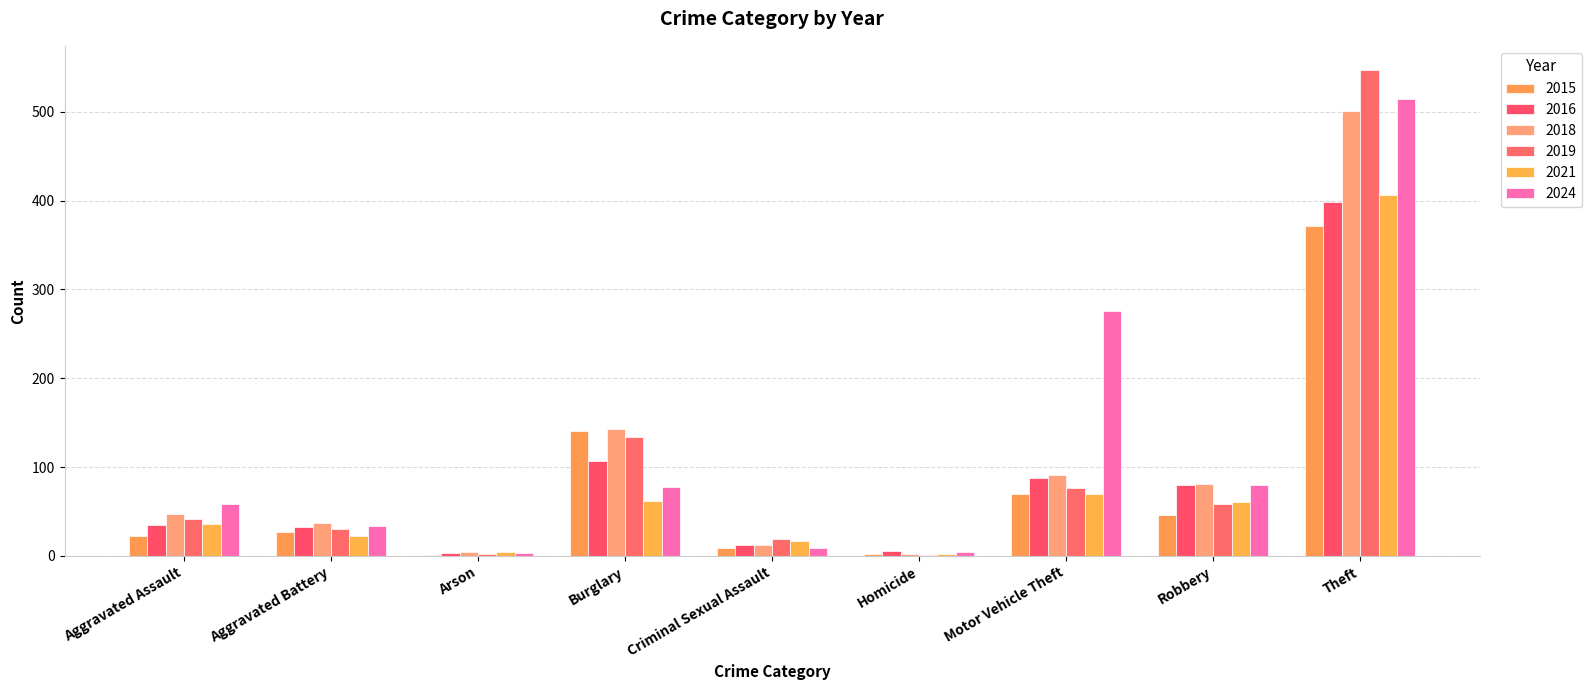

Where is 2019 nearest to the value 274?

Burglary